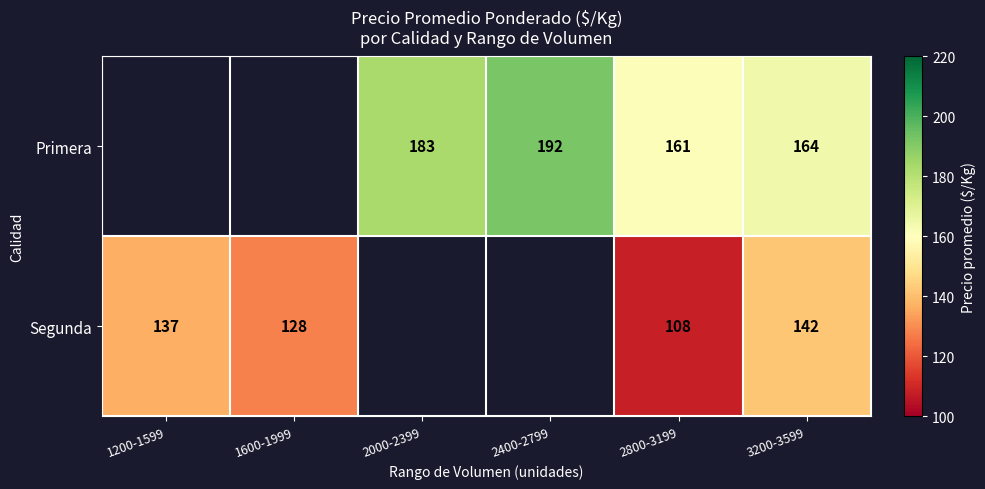

What is the difference between the Primera values at 2800-3199 and 2000-2399?

22